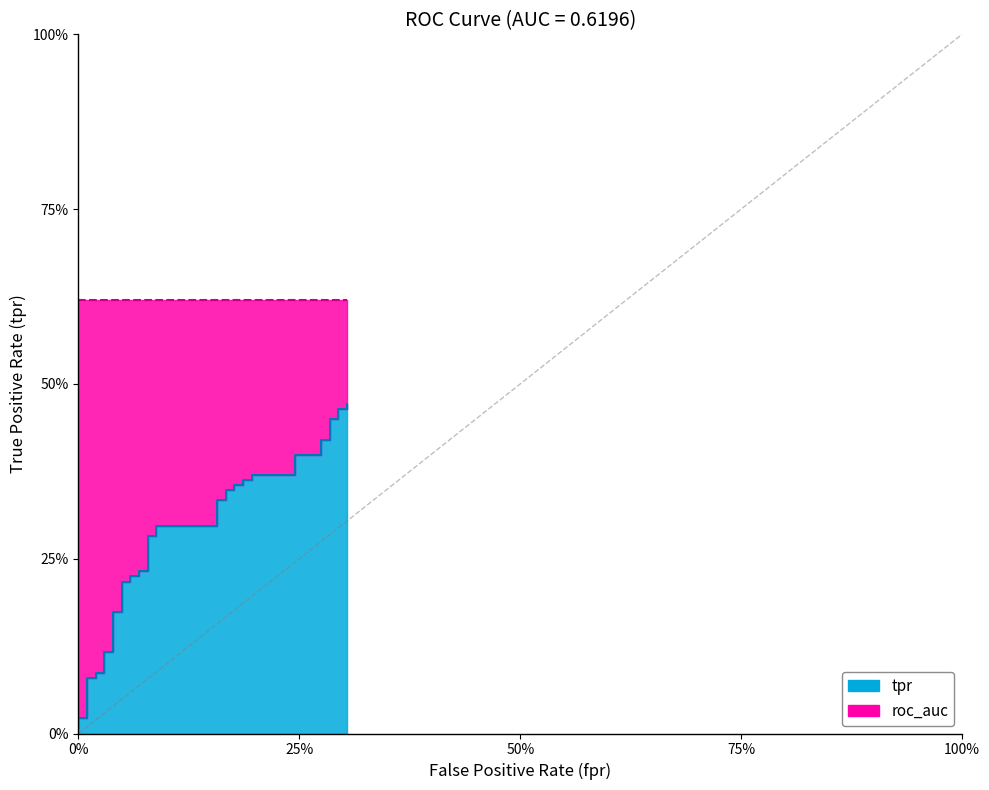

Reading left to right, what are all the values shown in this chart?

0.0	0.0	0.0	0.1	0.1	0.1	0.1	0.1	0.1	0.2	0.2	0.2	0.2	0.2	0.2	0.2	0.2	0.3	0.3	0.3	0.3	0.3	0.3	0.3	0.3	0.4	0.4	0.4	0.4	0.4	0.4	0.4	0.4	0.4	0.4	0.4	0.4	0.5	0.5	0.5